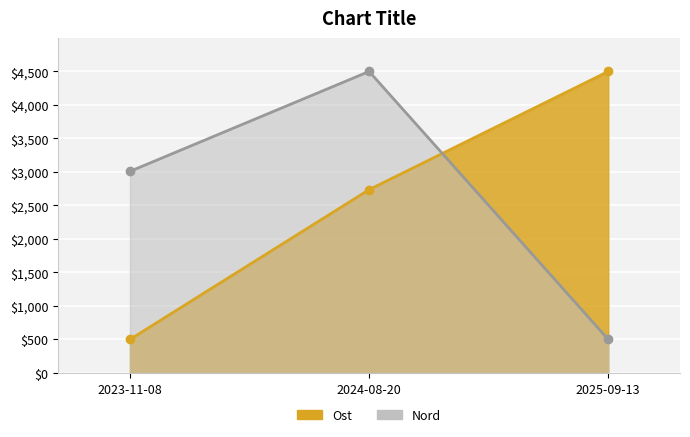

Reading right to left, transcribe all the data shown in this chart.

Ost: 4500.0	2735.8	500.0
Nord: 500.0	4500.0	3009.1